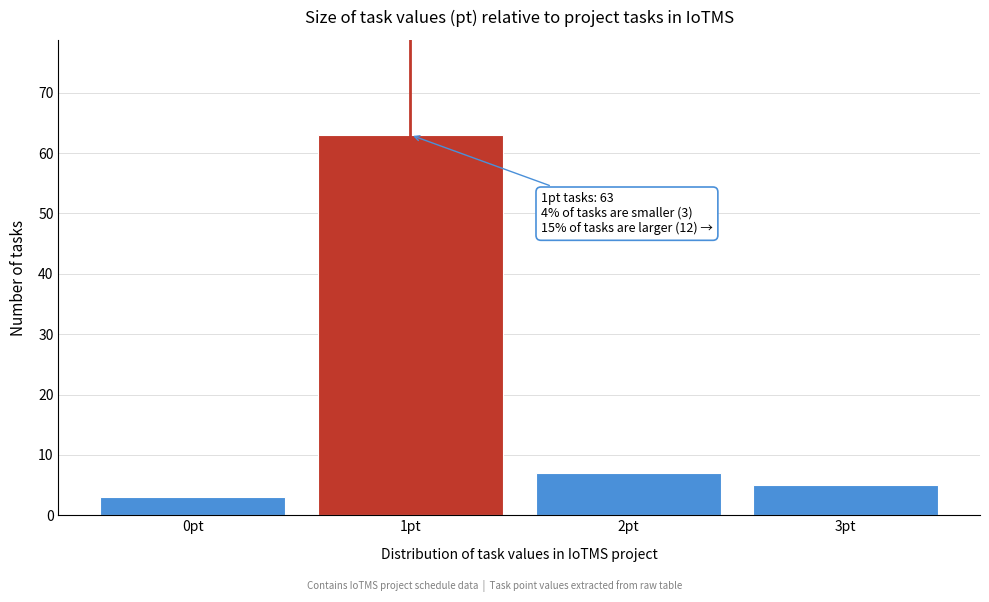

Reading right to left, extract all data points from this chart.

3pt=5	2pt=7	1pt=63	0pt=3